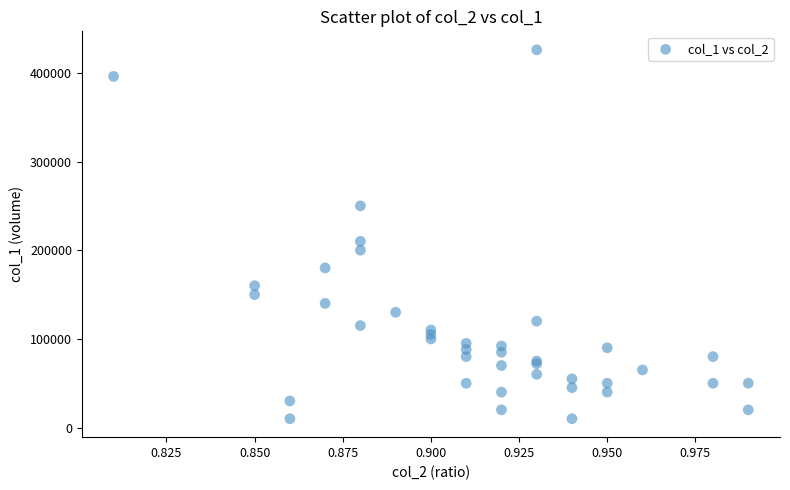

What Y value in the scatter plot is closest to 218000?

210000